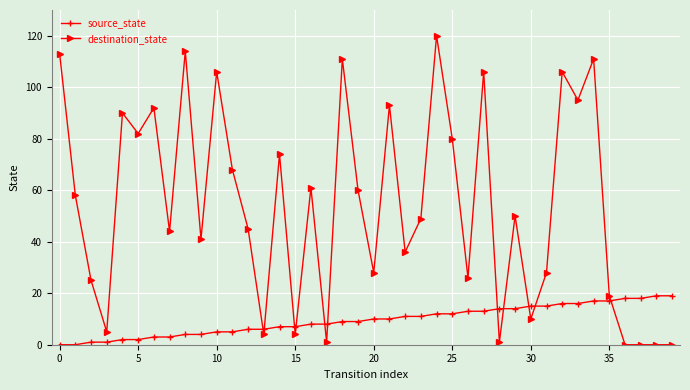

Reading right to left, what are all the values shown in this chart?

source_state: 19	19	18	18	17	17	16	16	15	15	14	14	13	13	12	12	11	11	10	10	9	9	8	8	7	7	6	6	5	5	4	4	3	3	2	2	1	1	0	0
destination_state: 0	0	0	0	19	111	95	106	28	10	50	1	106	26	80	120	49	36	93	28	60	111	1	61	4	74	4	45	68	106	41	114	44	92	82	90	5	25	58	113